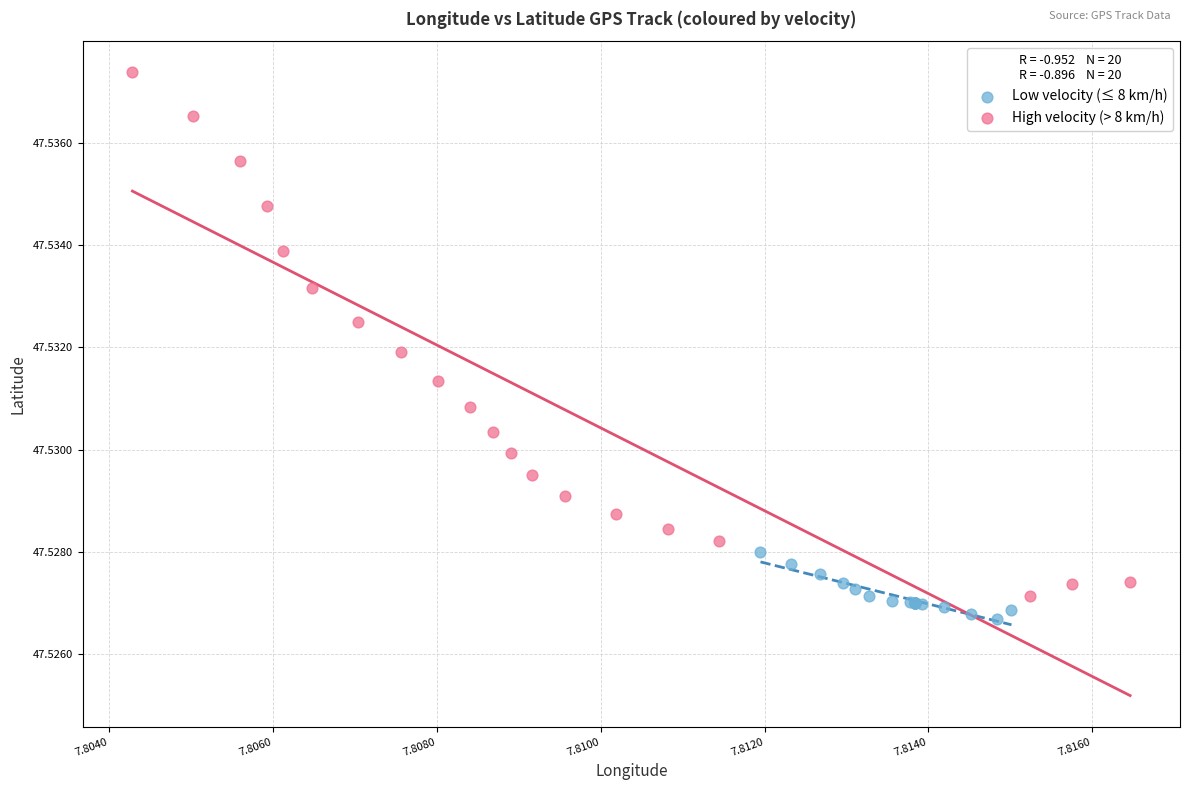

Which series has the widest spread of Y values?

High velocity (> 8 km/h)